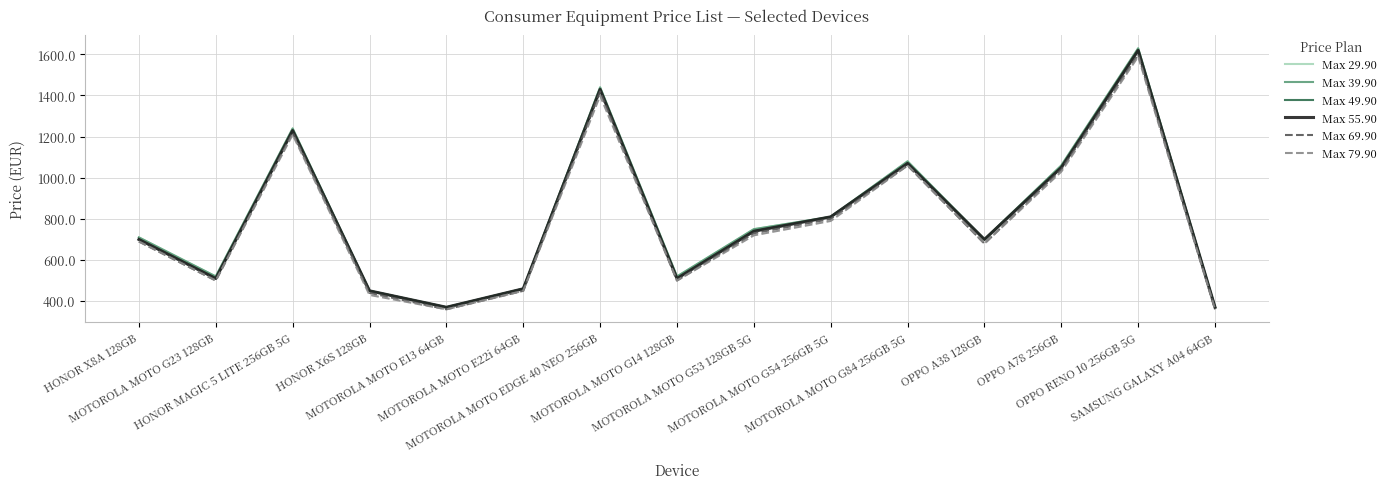

Between HONOR X8A 128GB and MOTOROLA MOTO G84 256GB 5G, which is larger?

MOTOROLA MOTO G84 256GB 5G